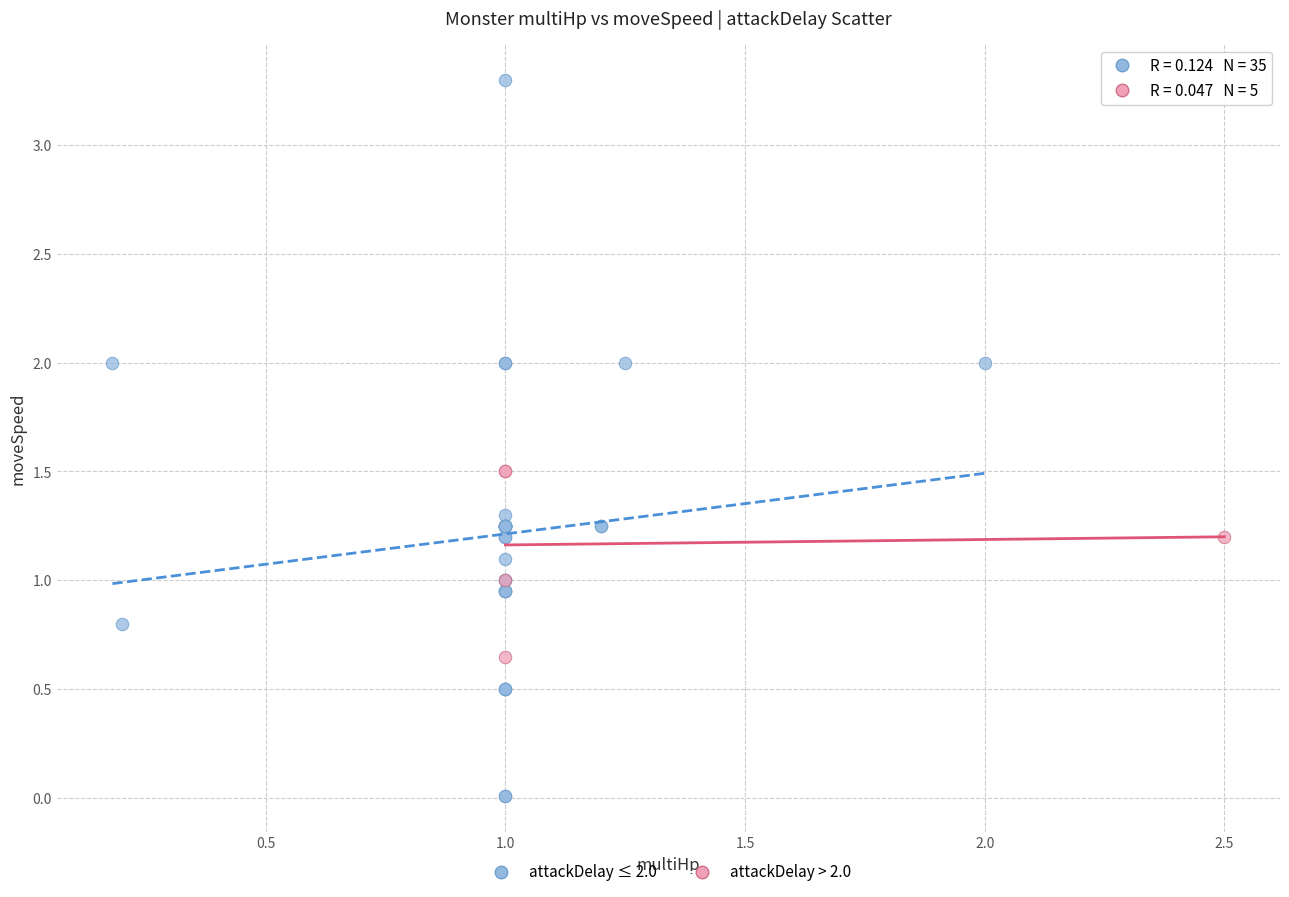

Which series contains the lowest Y value?

attackDelay ≤ 2.0